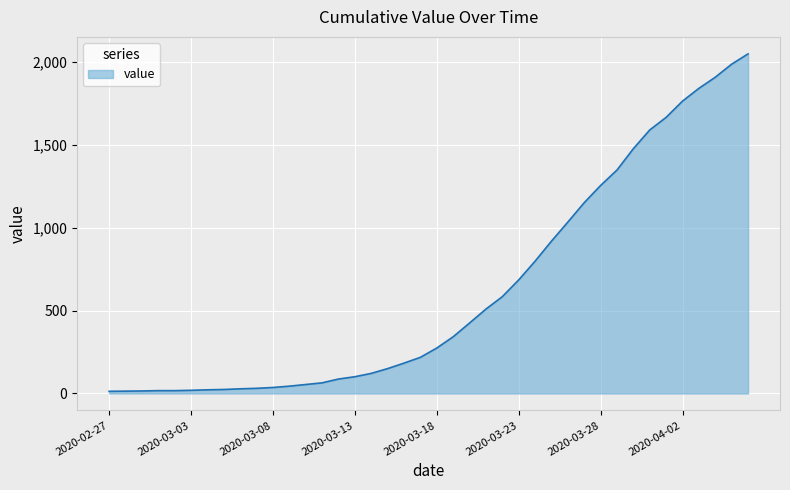

What is the difference between the maximum and minimum values?

2036